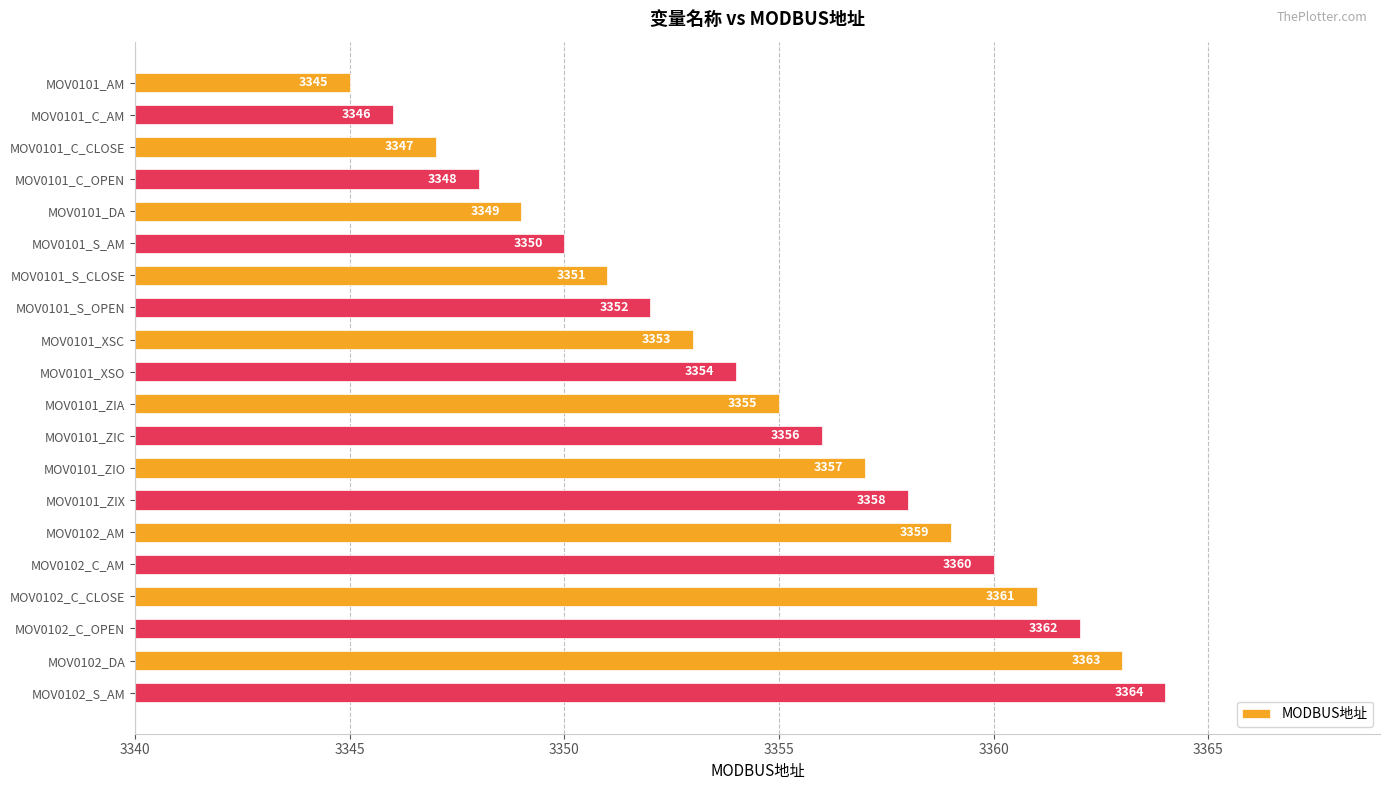

True or false: the data shows 3362 at MOV0102_C_OPEN.

True